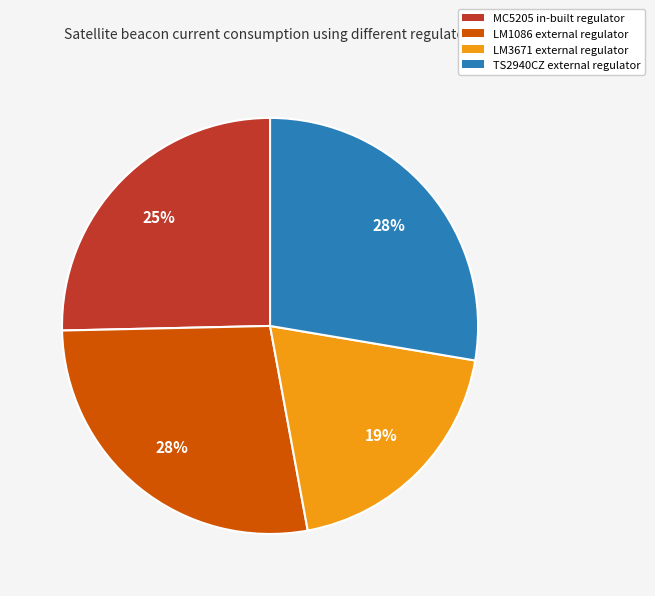

Combined, do TS2940CZ external regulator and LM1086 external regulator account for over 50%?

Yes